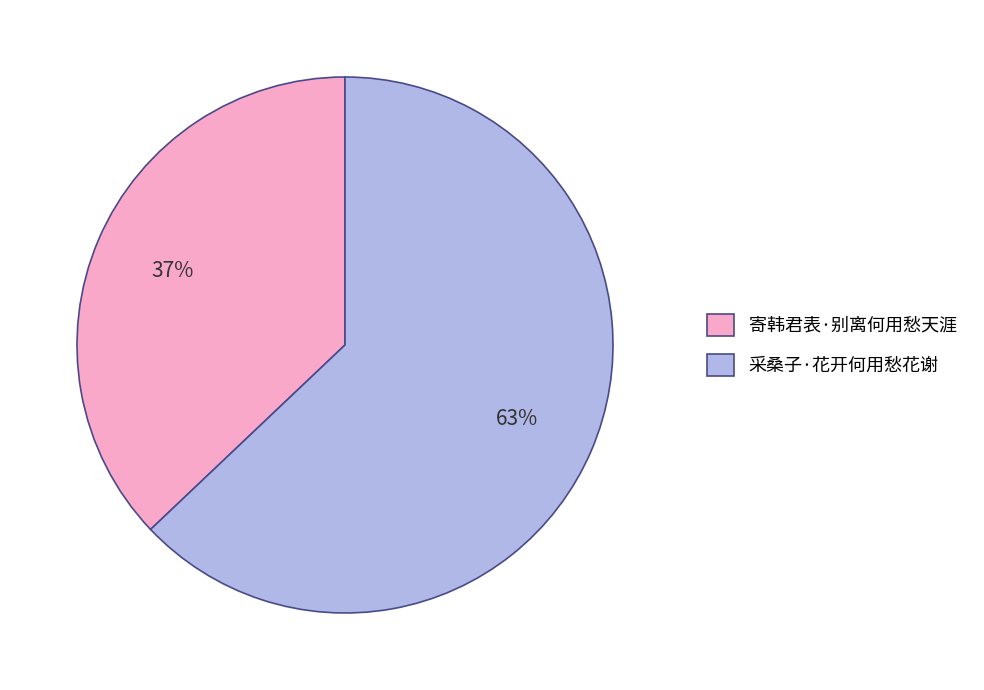

How many segments does this pie chart have?

2